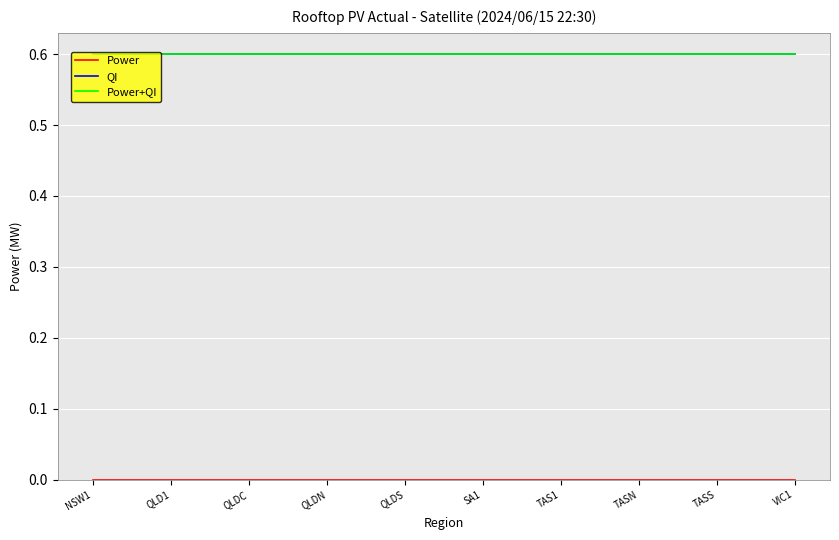

True or false: QI and Power+QI cross at least once.

False